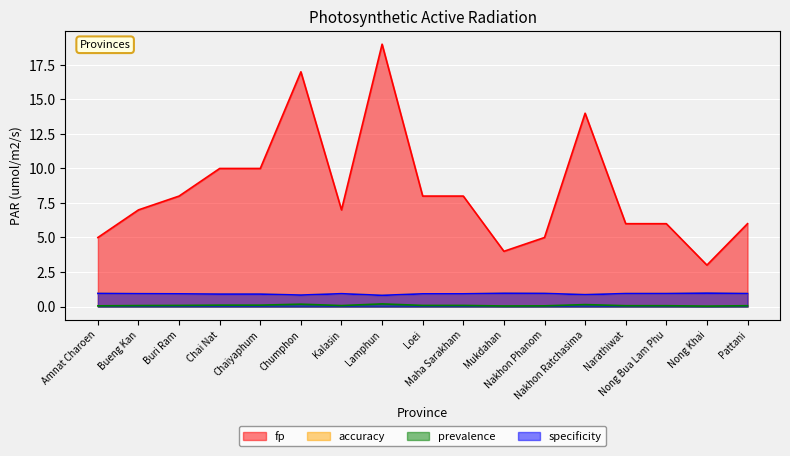

True or false: accuracy and fp intersect in this chart.

False